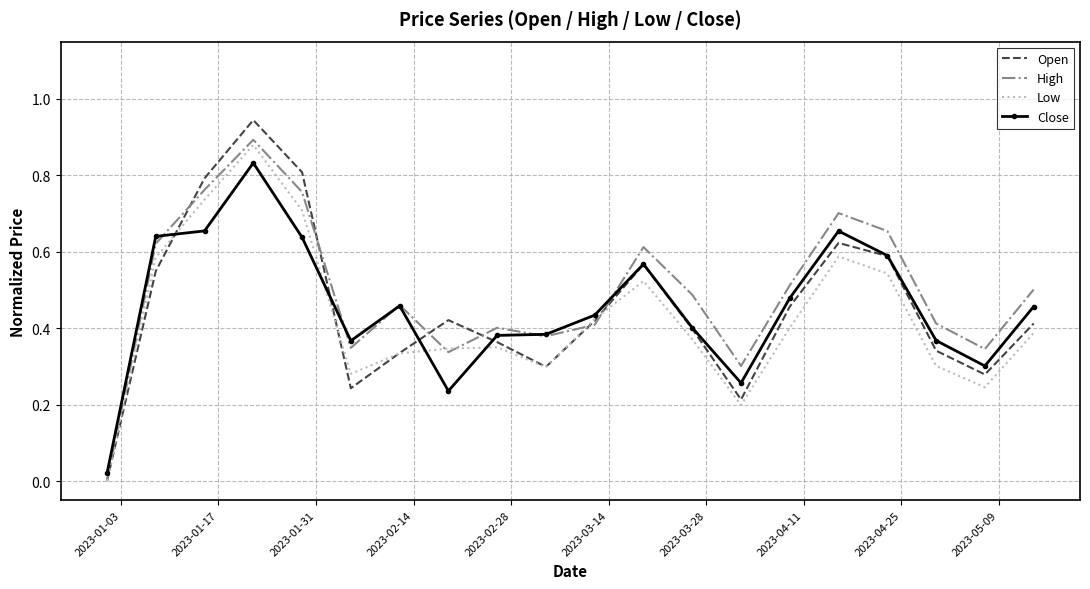

Which series has the largest range (max minus min)?

Open